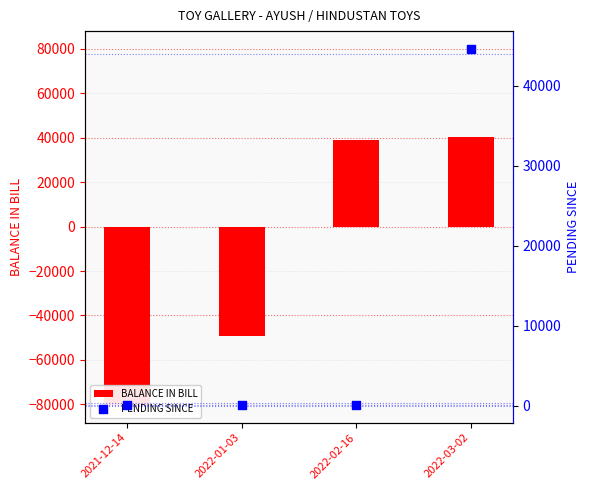

At how many categories does at least one series exceed 2788?

2